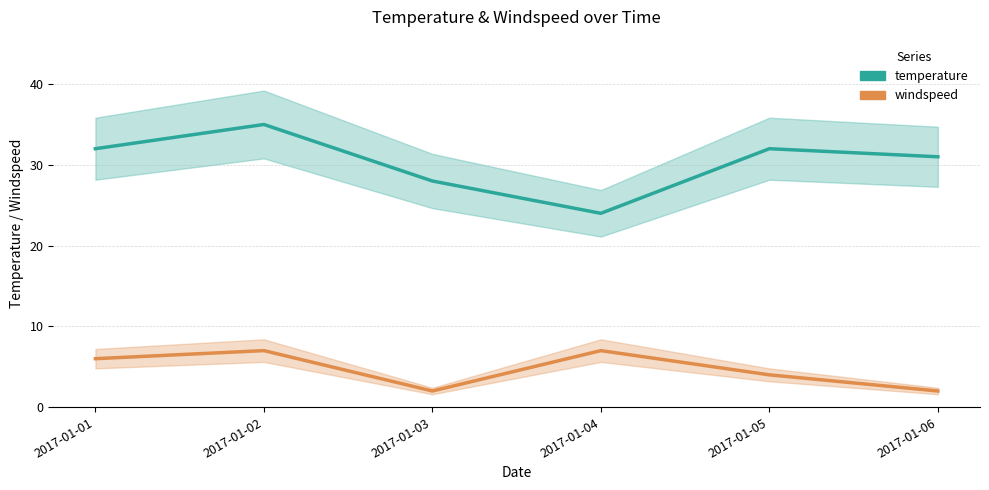

How many lines are shown in the chart?

2